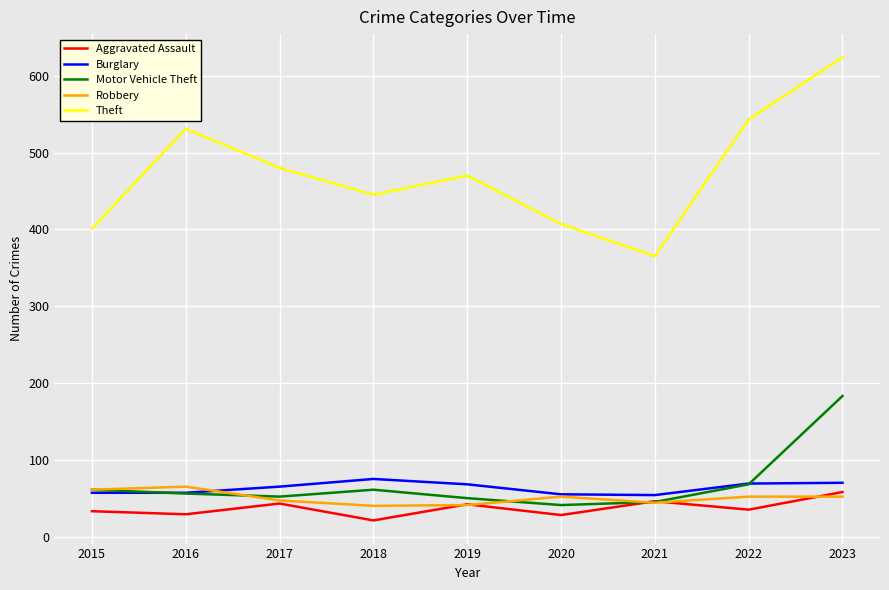

What is the difference between the highest and lowest values at 2019?

429